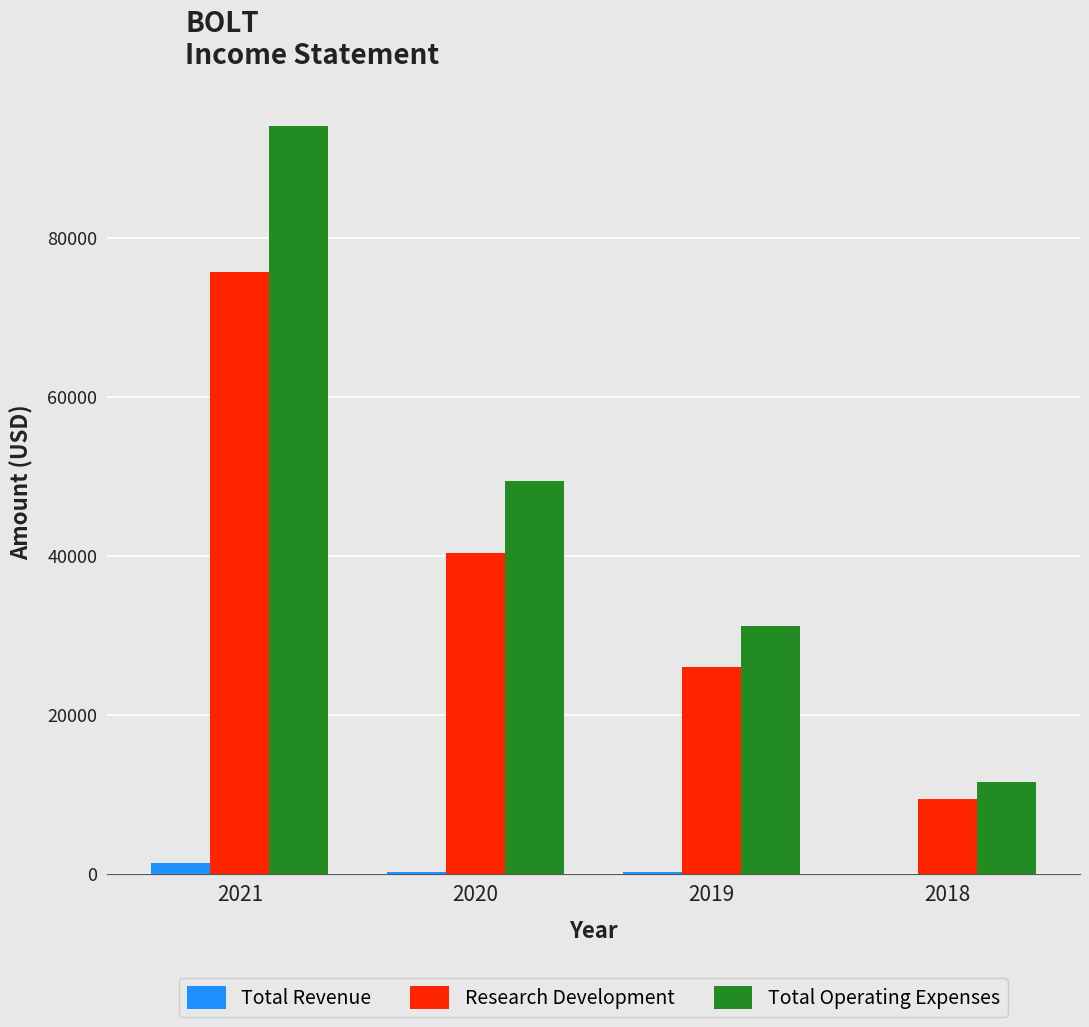

True or false: Research Development has a value of 9400 at 2018.

True